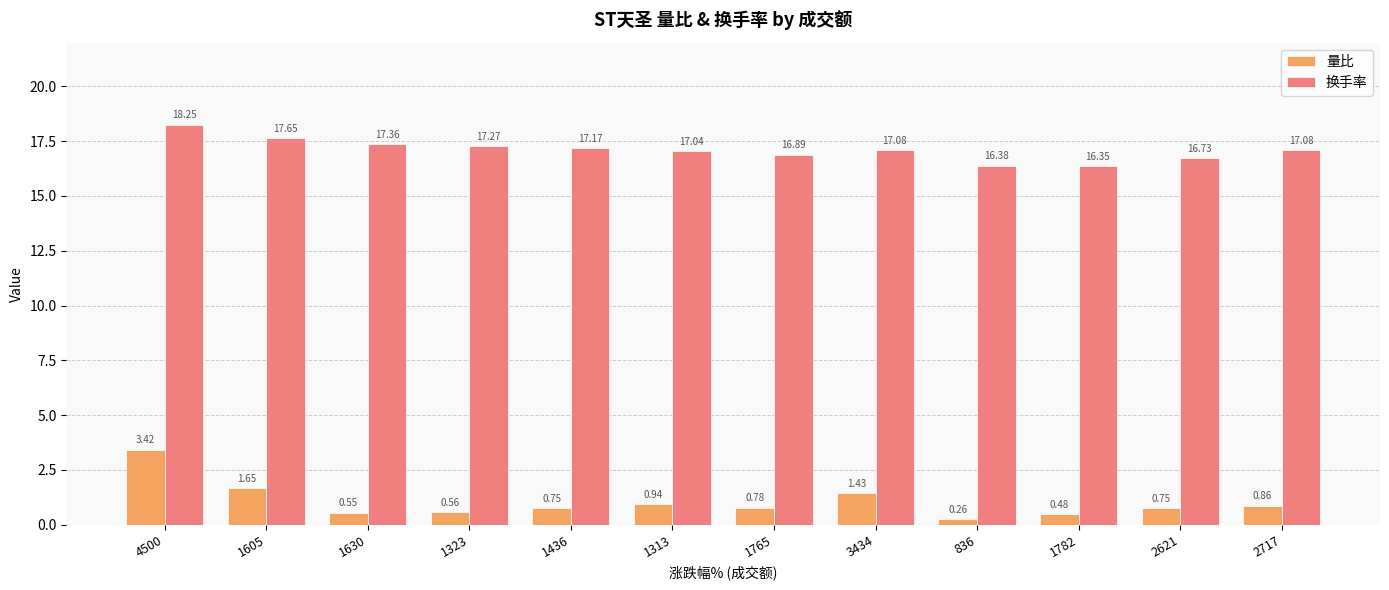

The 换手率 series shows 29.4 at 1630. True or false?

False